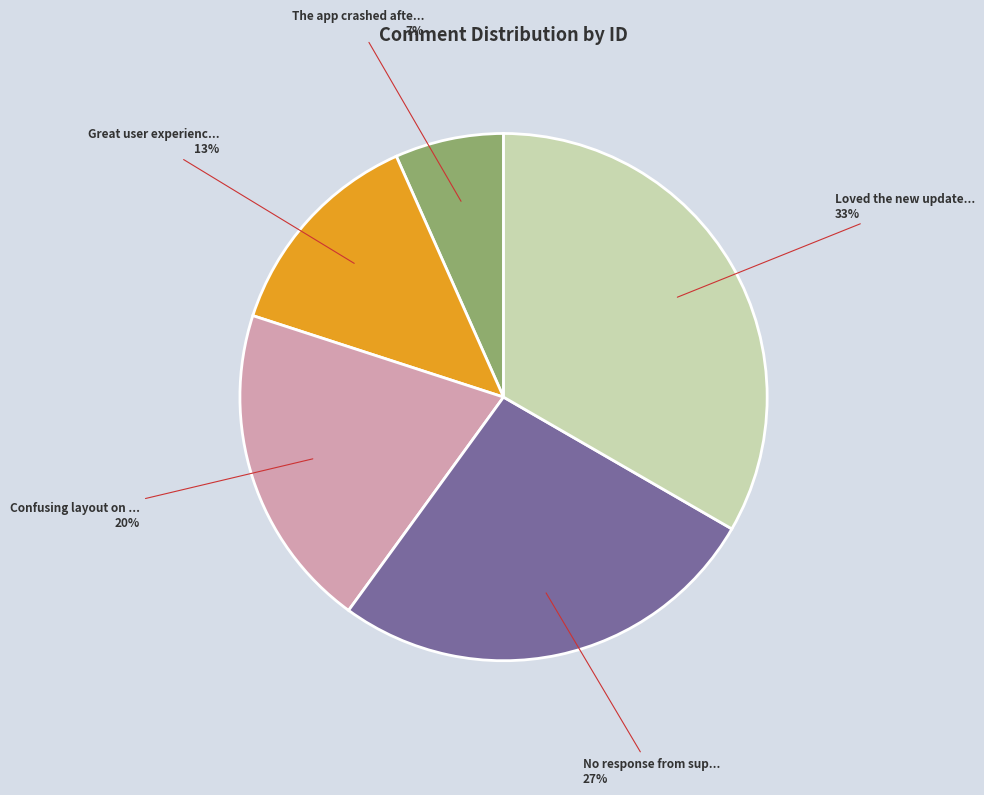

To the nearest percent, what is the average slice percentage?

20%